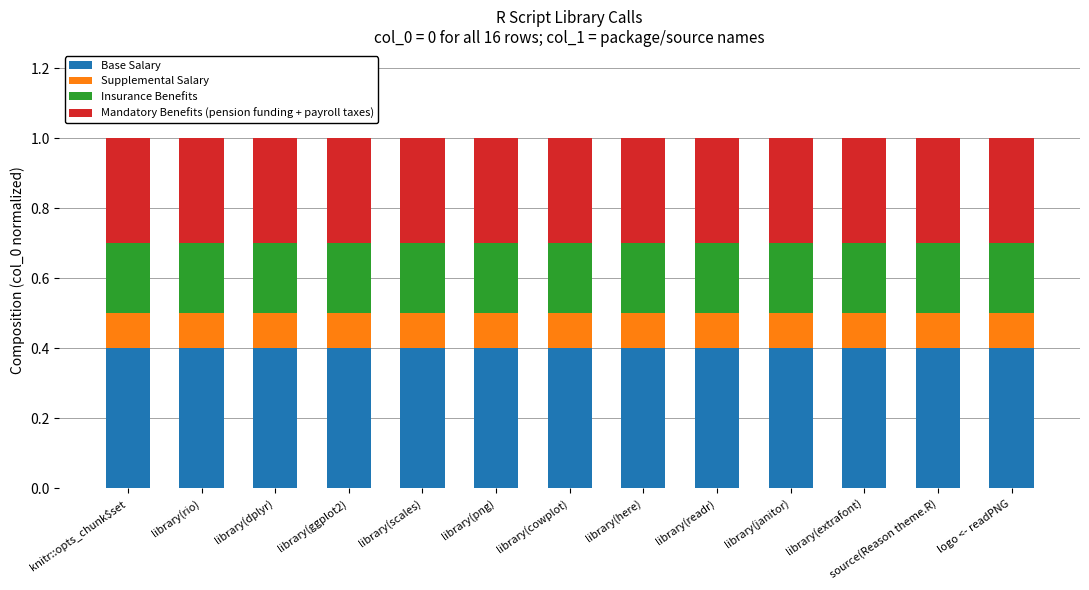

Are the bars horizontal?

No